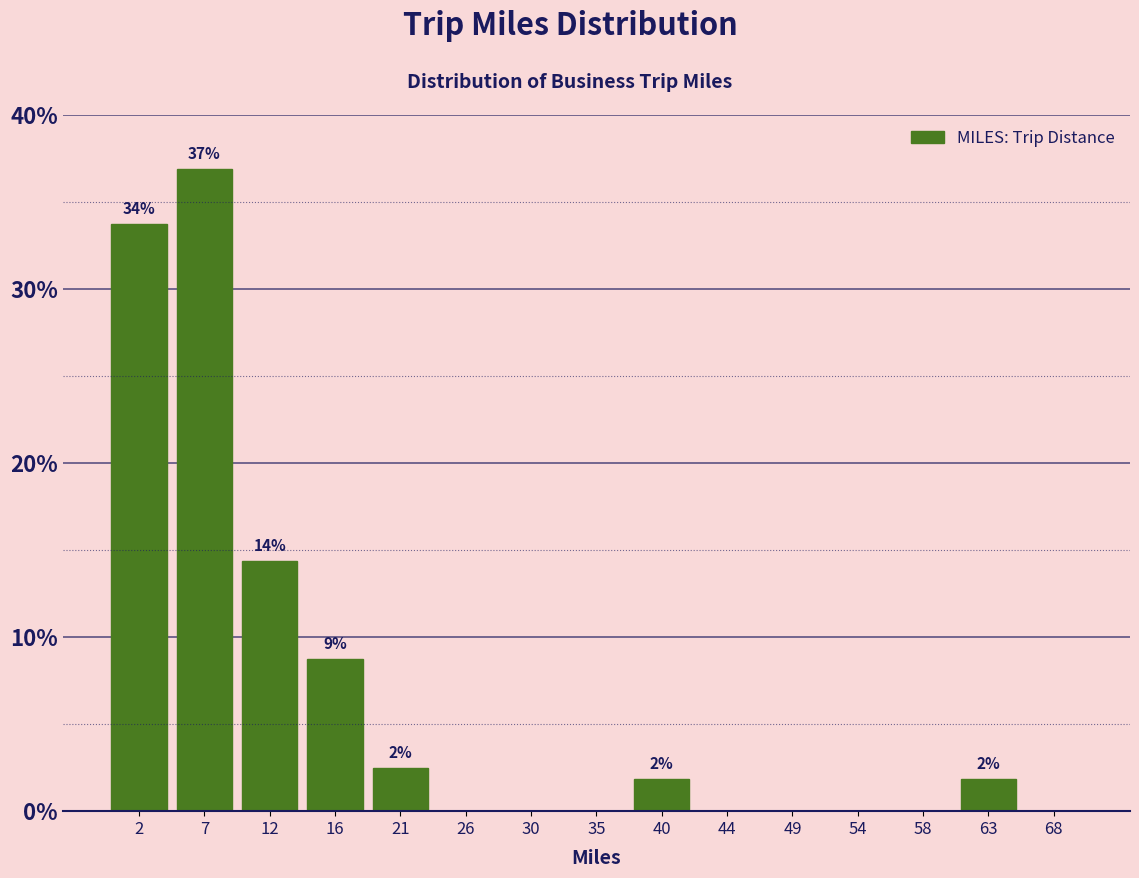

Which range on the x-axis has the tallest bar?

4.5 to 9.5